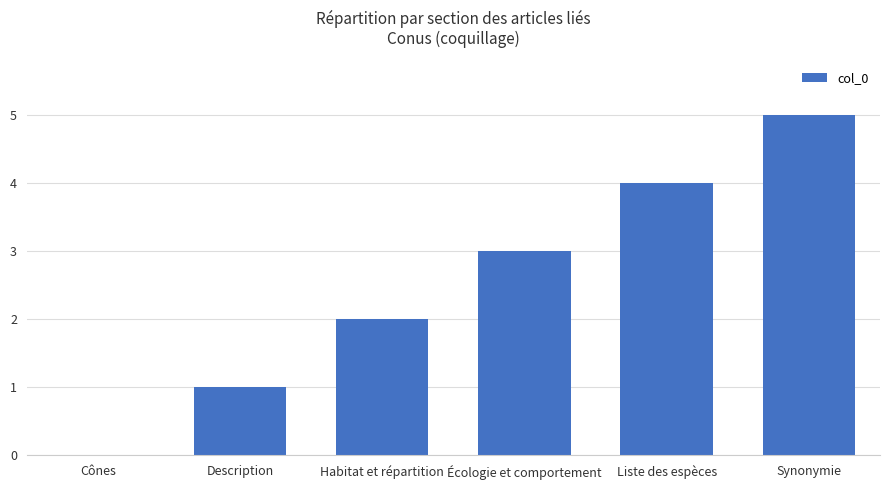

Where is the data nearest to the value 2?

Habitat et répartition